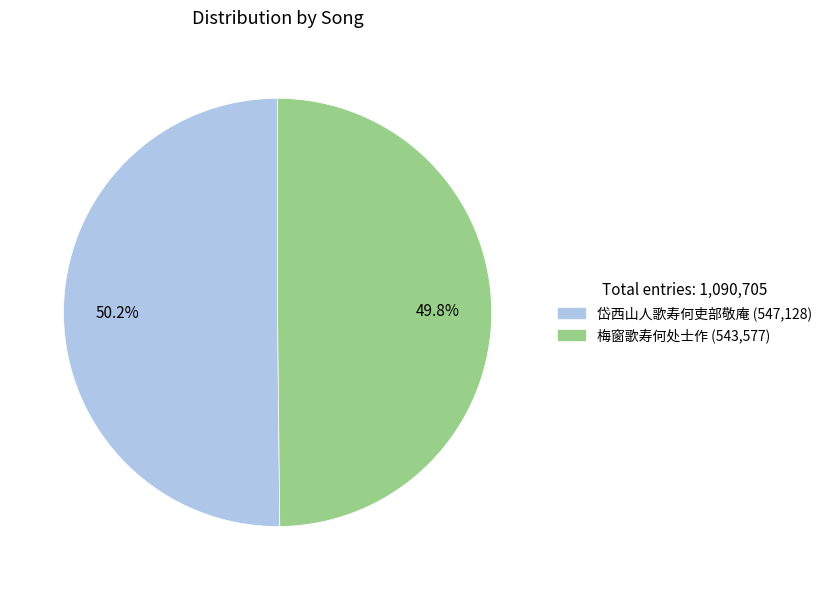

Approximately how many times larger is the value at 梅窗歌寿何处士作 compared to 岱西山人歌寿何吏部敬庵?

1.0